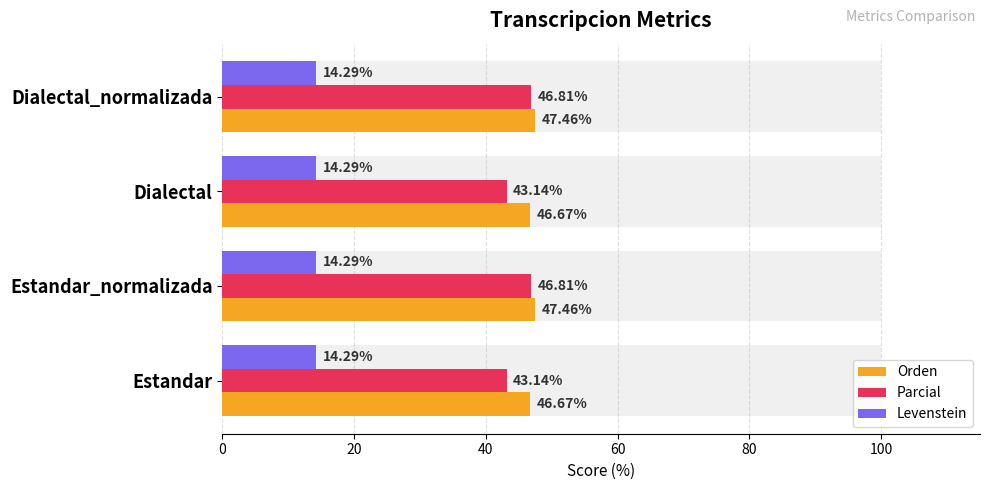

What is the value of the Parcial bar at the 2nd from the left?

46.8